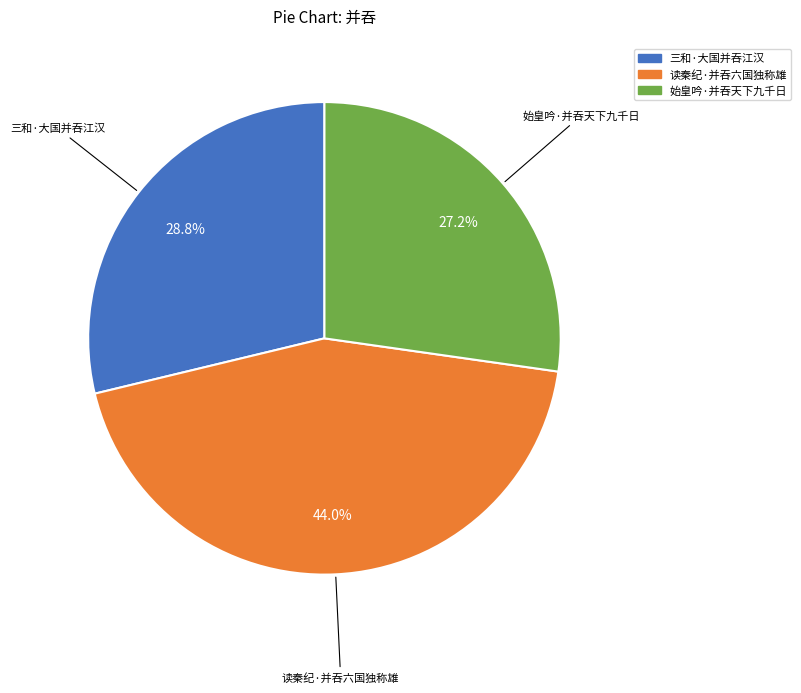

Is there any slice that represents more than half of the pie?

No